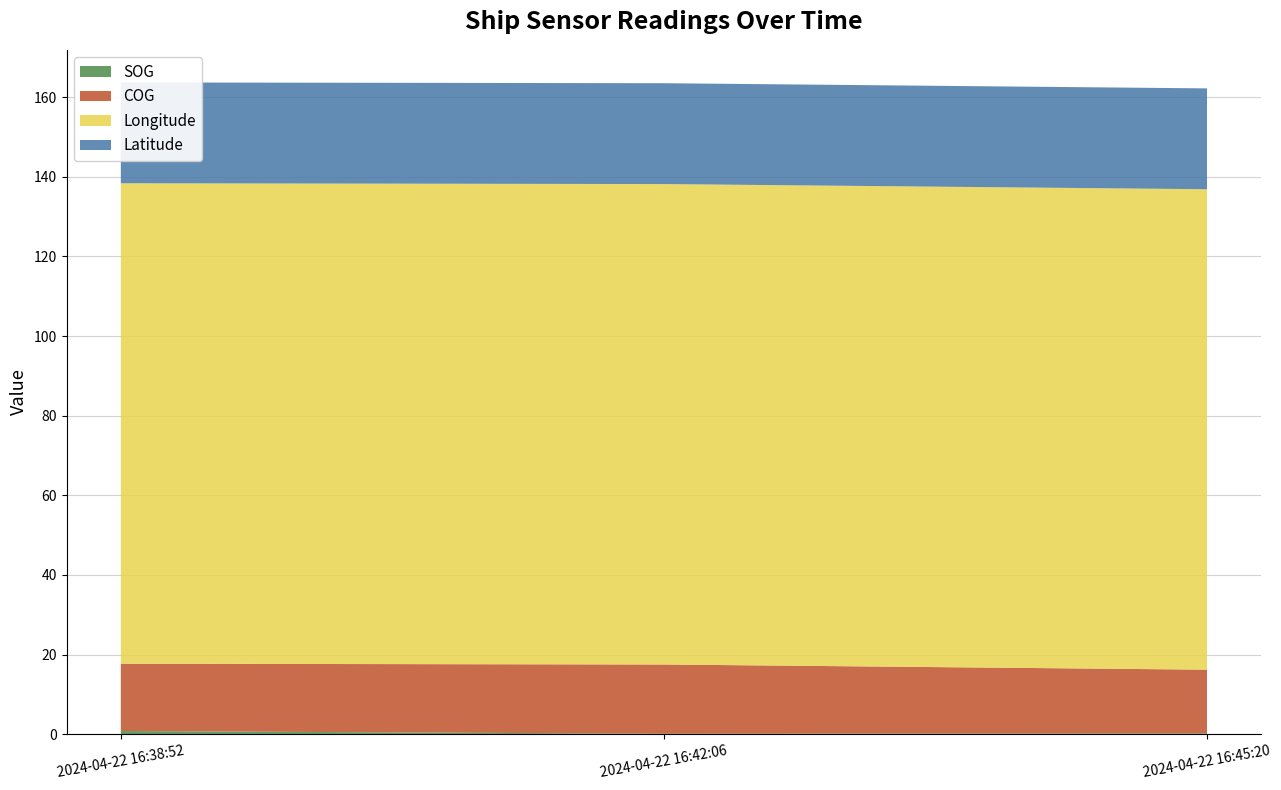

True or false: Latitude has a value of 25.3 at 2024-04-22 16:38:52.

True